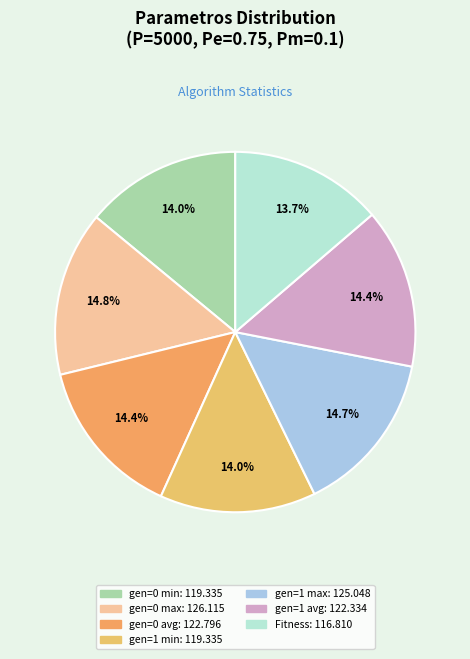

Is it true that gen=1 max is 1% of the pie?

False